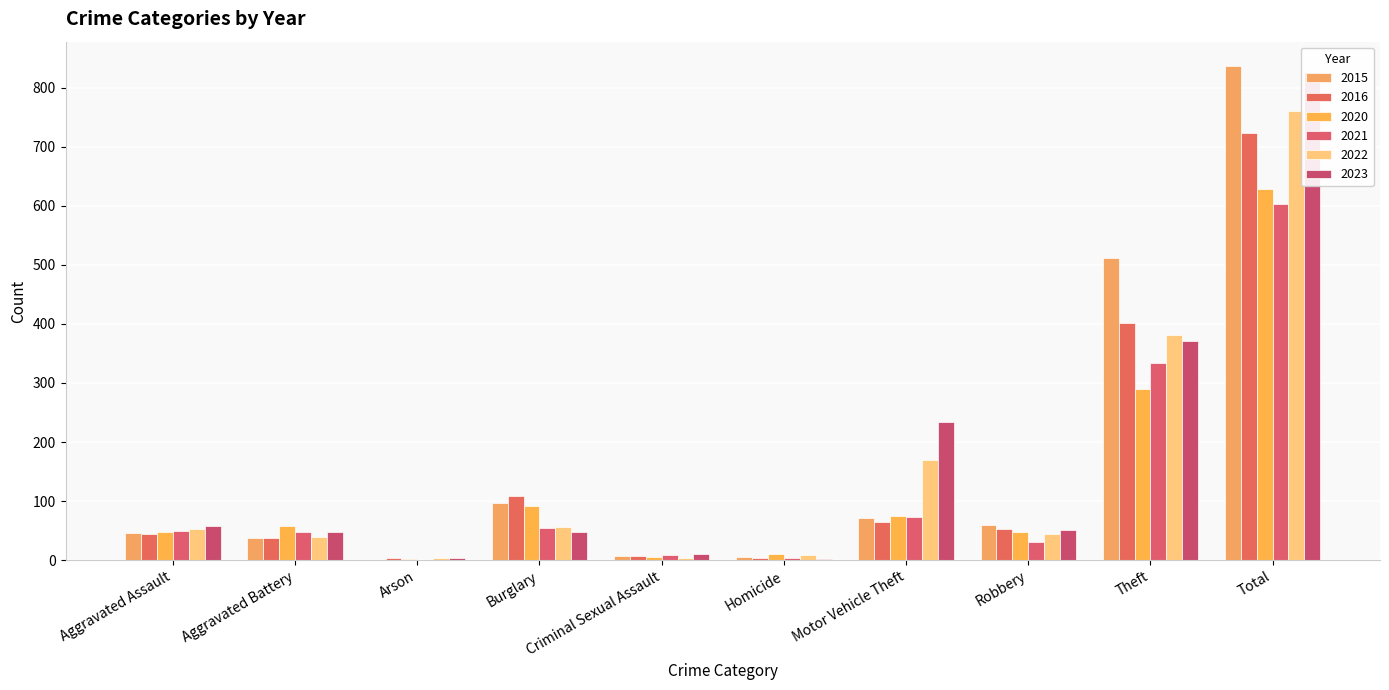

What is the sum of the 2023 values at Homicide and Burglary?

50